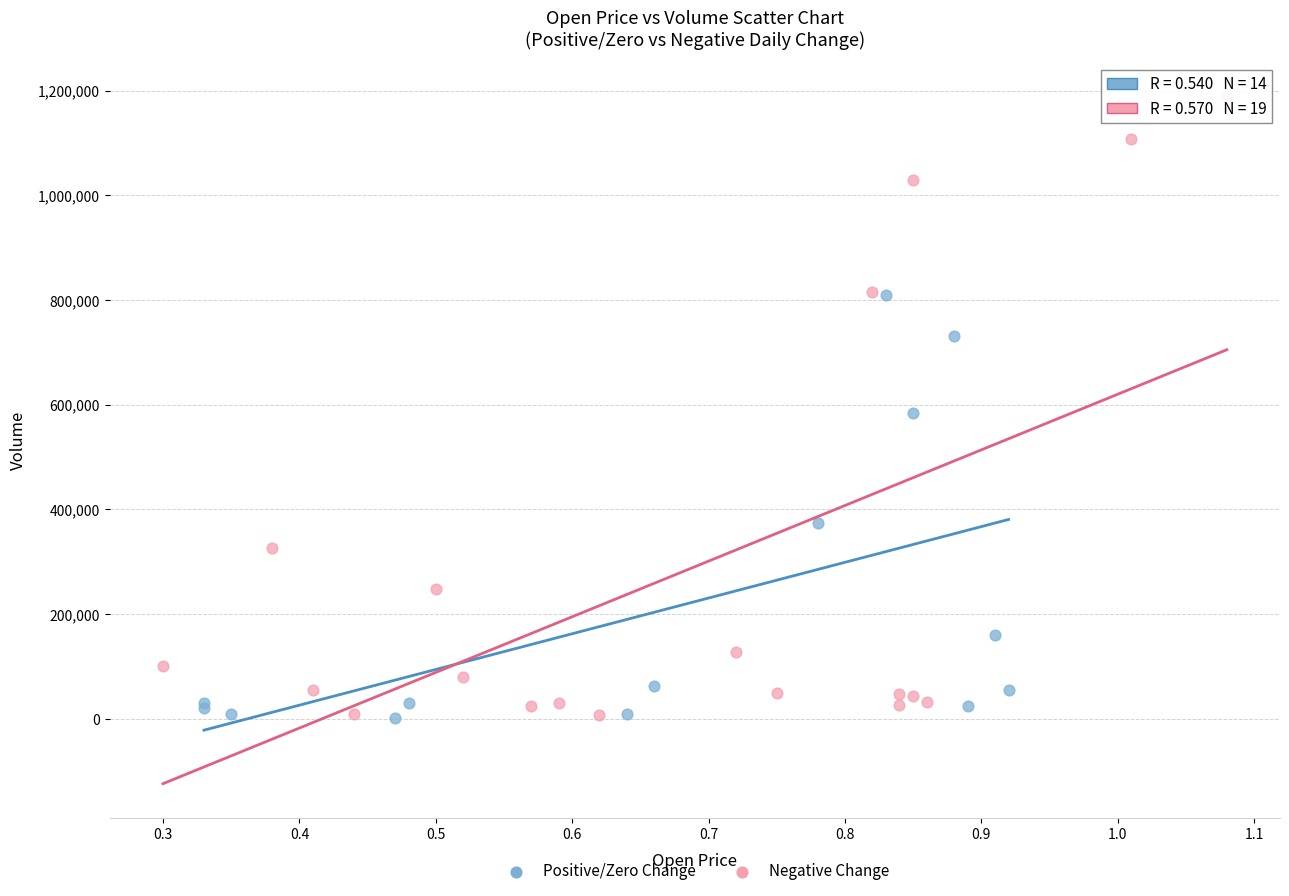

Which series contains the highest Y value?

Negative Change